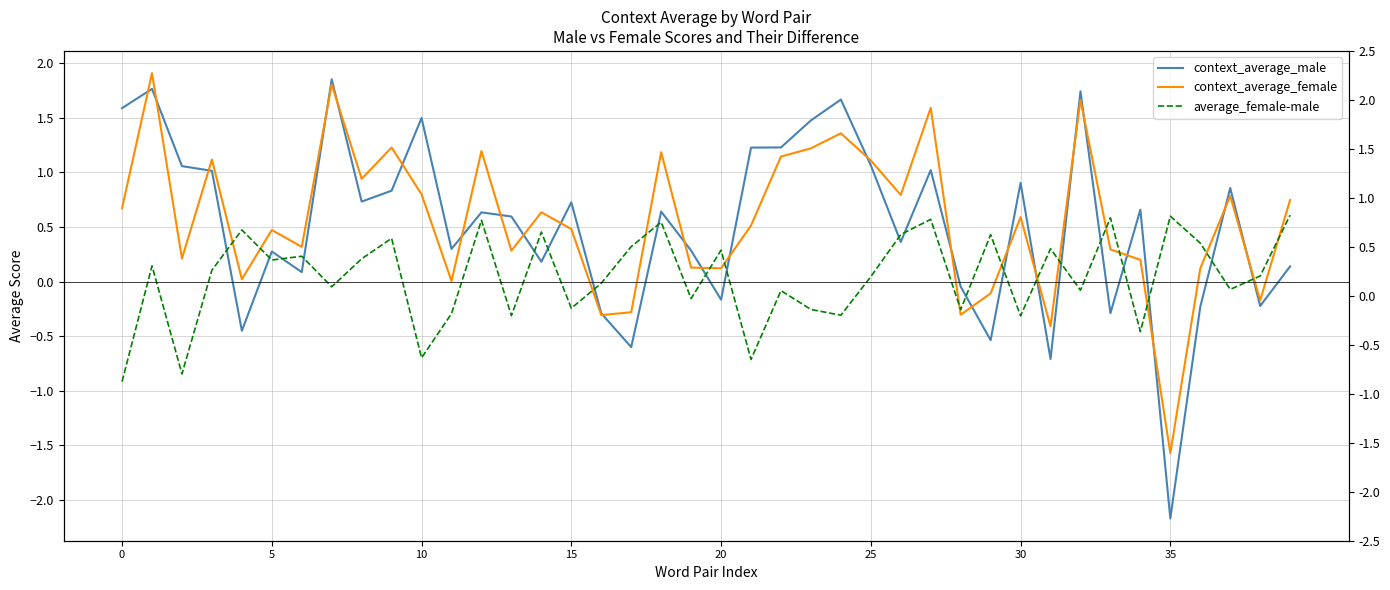

Where is context_average_female nearest to the value 0?

11